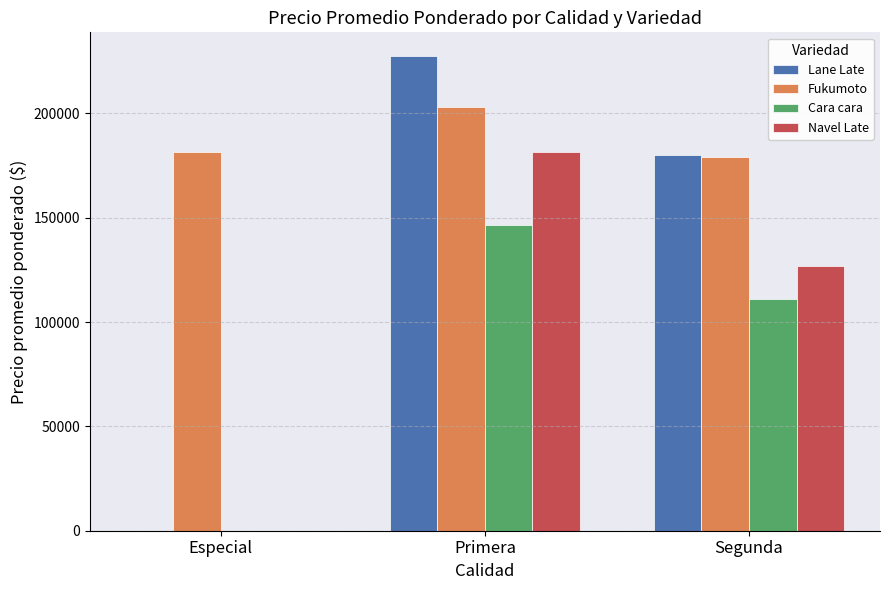

Where does the Navel Late series first go above 126625?

Primera